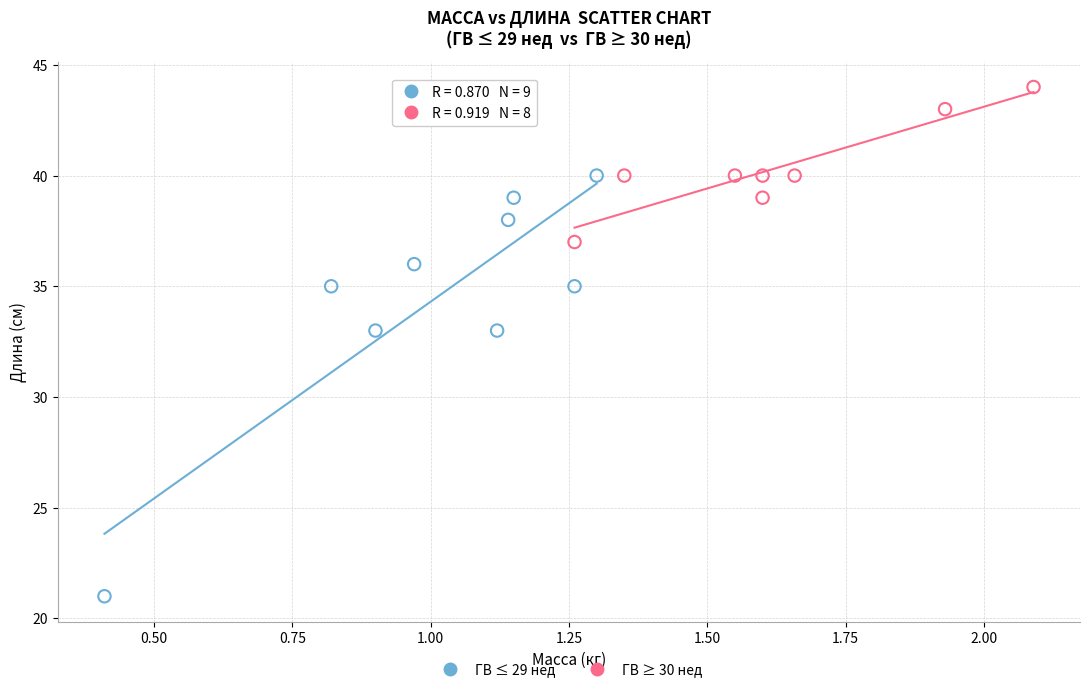

Which series has the largest Y range (max minus min)?

ГВ ≤ 29 нед